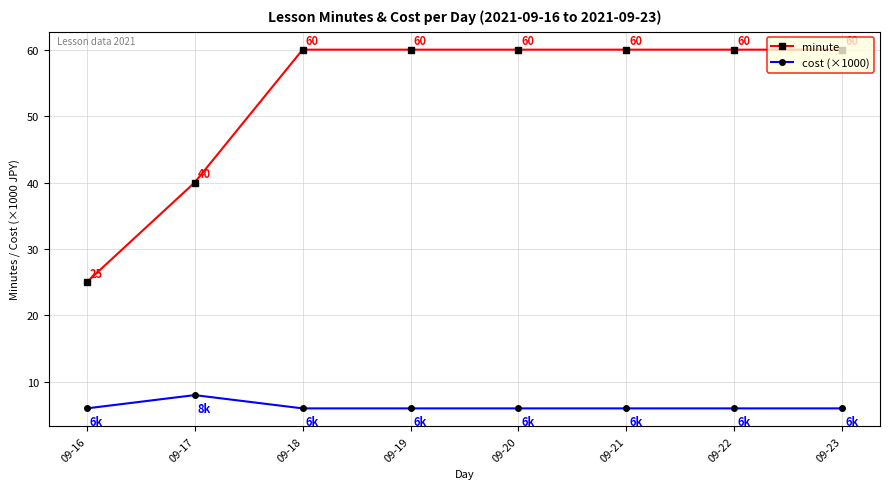

True or false: minute and cost (×1000) cross at least once.

False